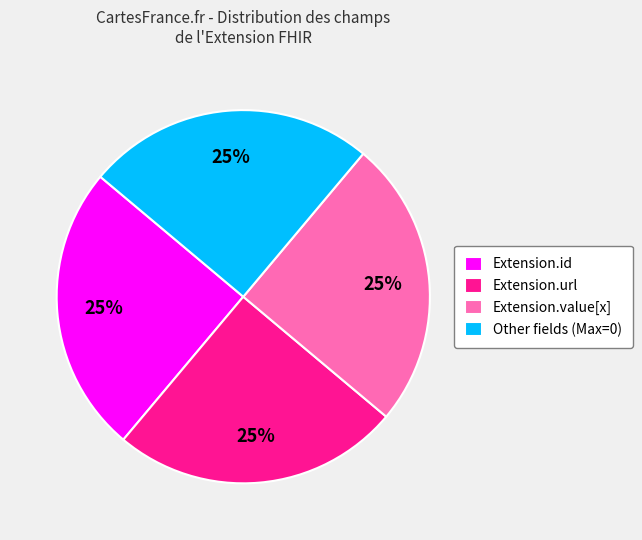

How many segments does this pie chart have?

4